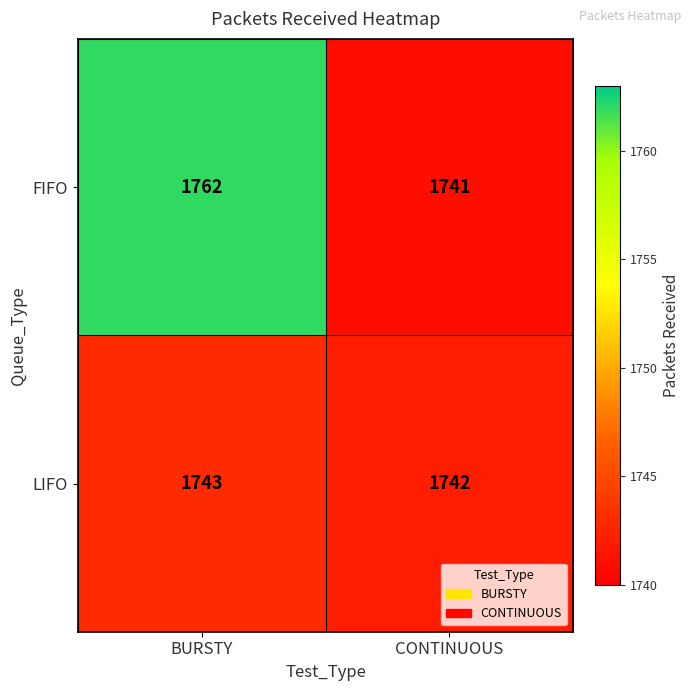

The LIFO series shows 1742 at CONTINUOUS. True or false?

True